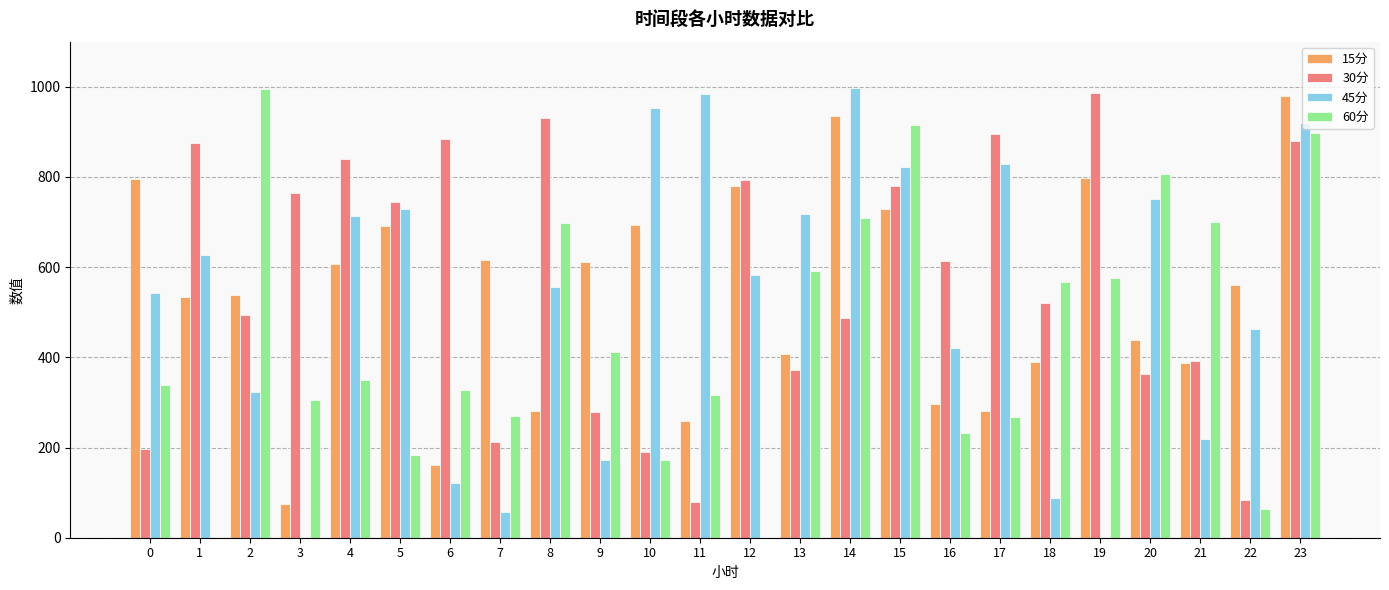

Which series changed the most between 0 and 1?

30分